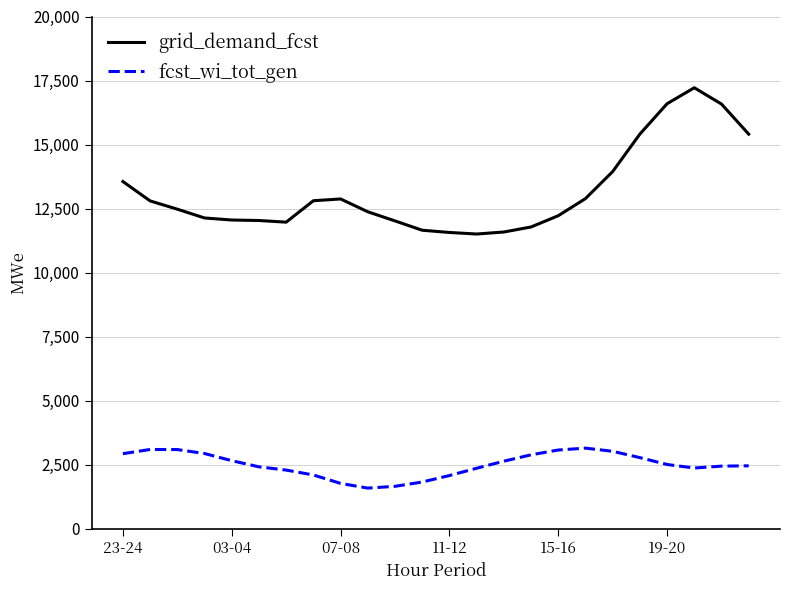

How many values in the fcst_wi_tot_gen series are below 2509?

12